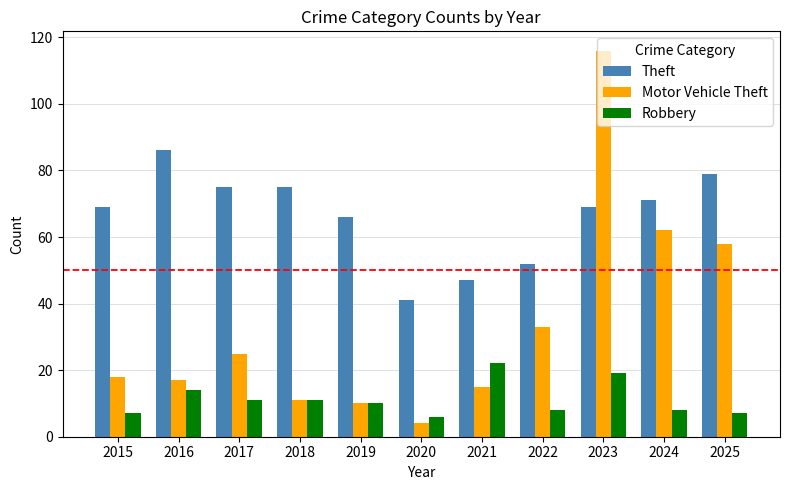

What is the sum of the Theft values at 2025 and 2020?

120